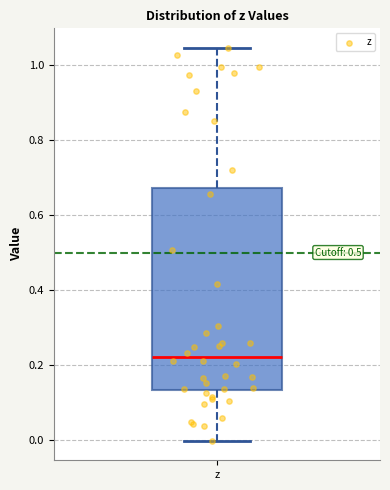

Transcribe this box plot: give where the median line is, the range the box spans, and where the two whiskers end, as read against the y-axis. The values are not printed on the chart, so give them approximately, as read against the axis.

median 0.22, box 0.14 to 0.68, whiskers 0.00 to 1.04